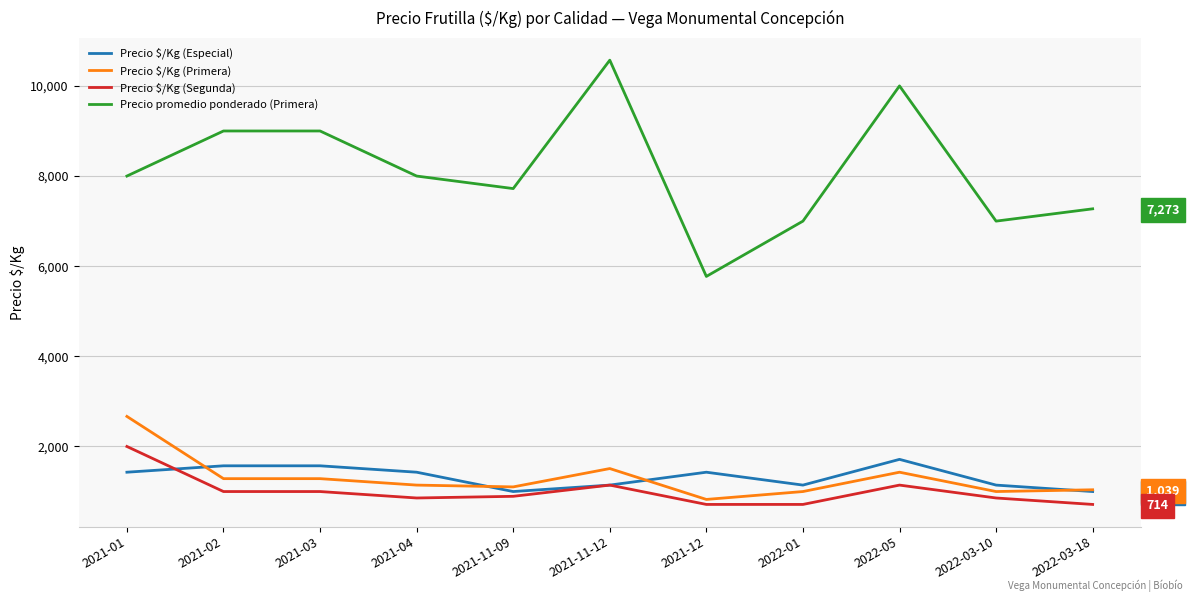

What is the label of the 7th point from the right?

2021-11-09